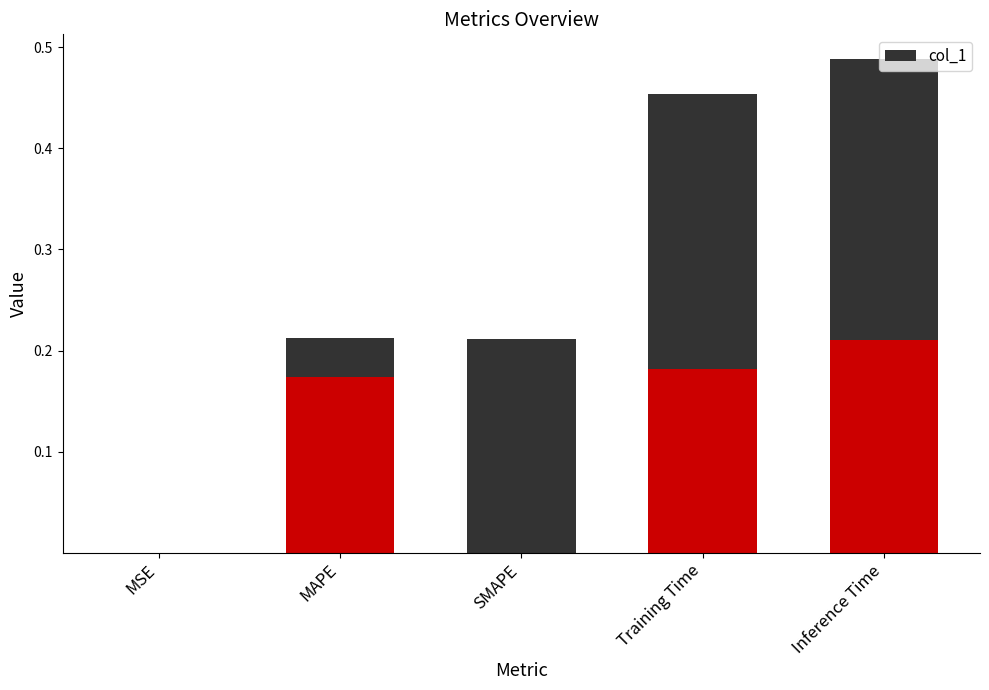

Which has a higher value, SMAPE or MAPE?

SMAPE